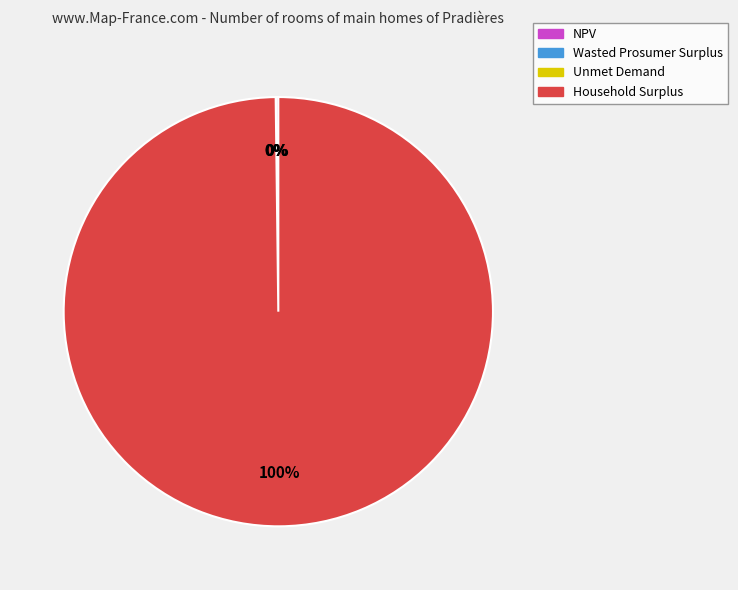

To the nearest percent, what portion does Household Surplus represent?

100%